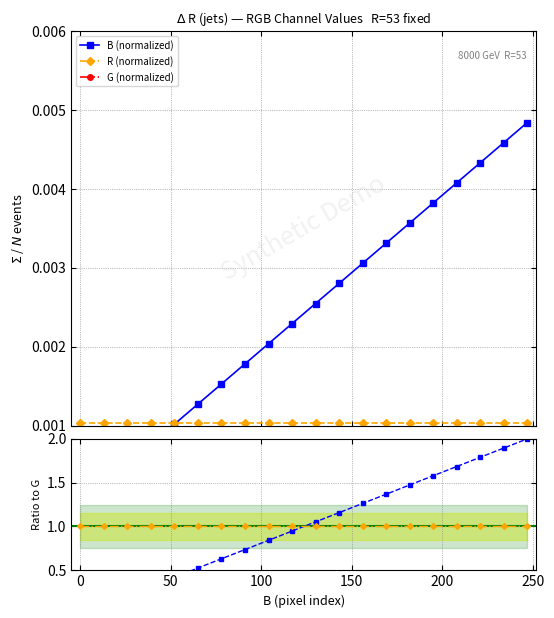

Which series has the widest spread of values?

B ratio